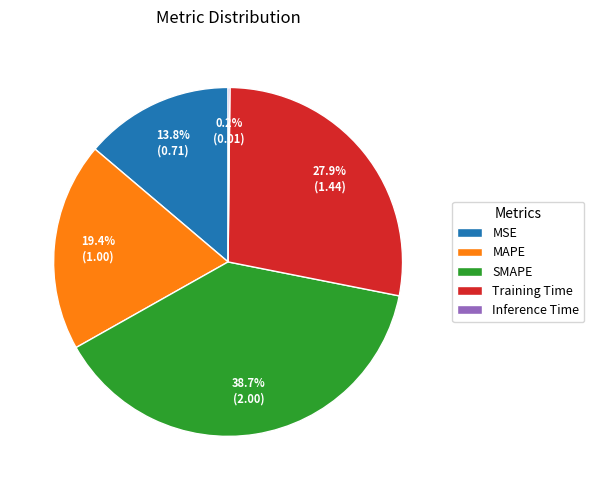

What is the ratio of the value at Training Time to the value at MAPE?

1.4